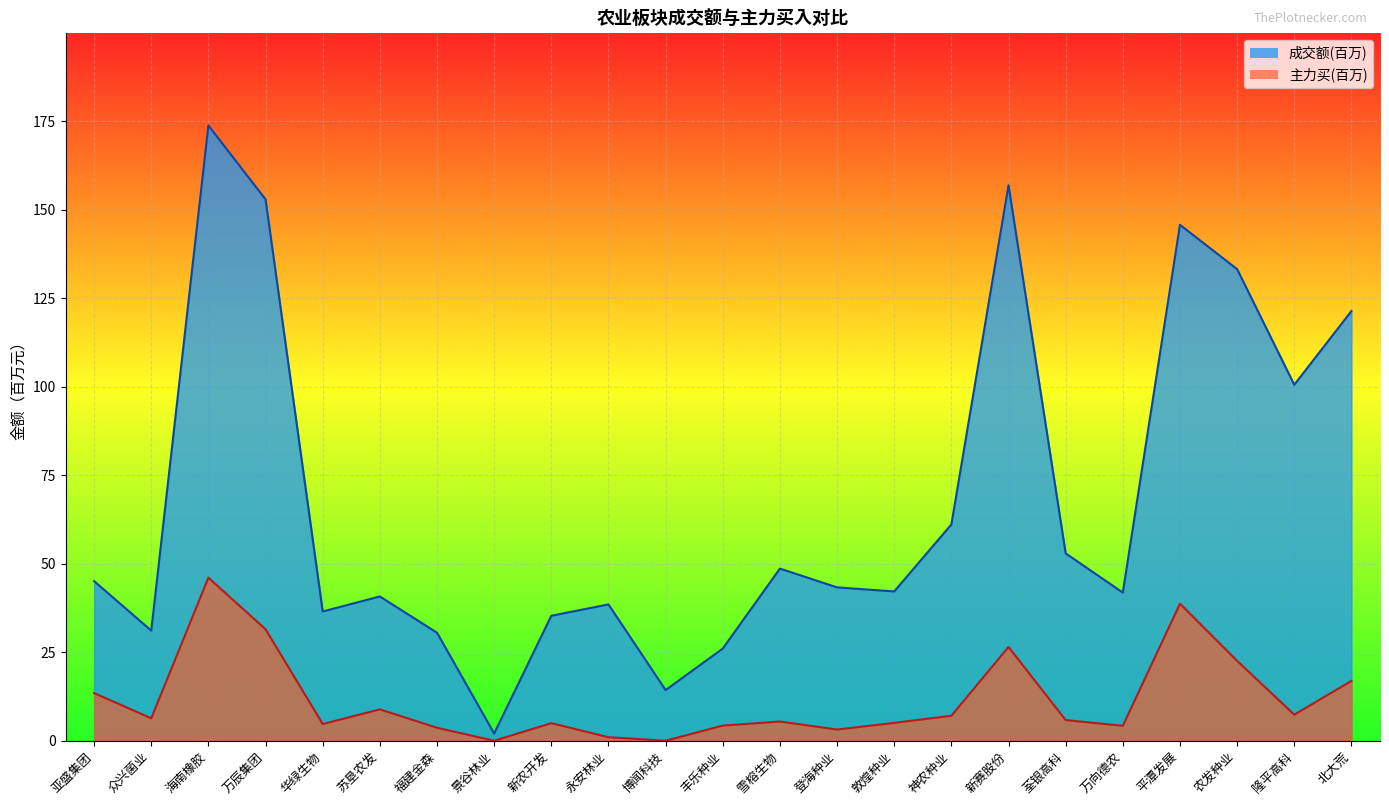

The value of 成交额 at 登海种业 is 19.1. True or false?

False